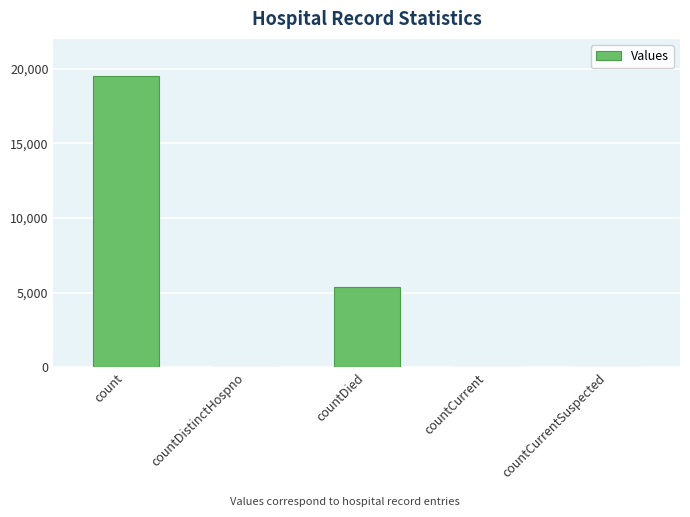

Where is the data nearest to the value 9770?

countDied